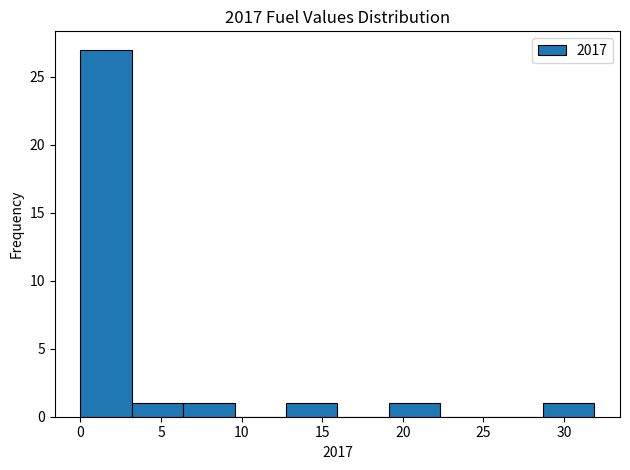

Reading left to right, transcribe this chart: for each bar, give the range it covers on the x-axis and its height. Neither the bar edges nor the heights are printed on the chart, so give them approximately, as read against the axes.

0.0 to 3.0: 27
3.0 to 6.5: 1
6.5 to 9.5: 1
9.5 to 13.0: 0
13.0 to 16.0: 1
16.0 to 19.0: 0
19.0 to 22.5: 1
22.5 to 25.5: 0
25.5 to 28.5: 0
28.5 to 32.0: 1